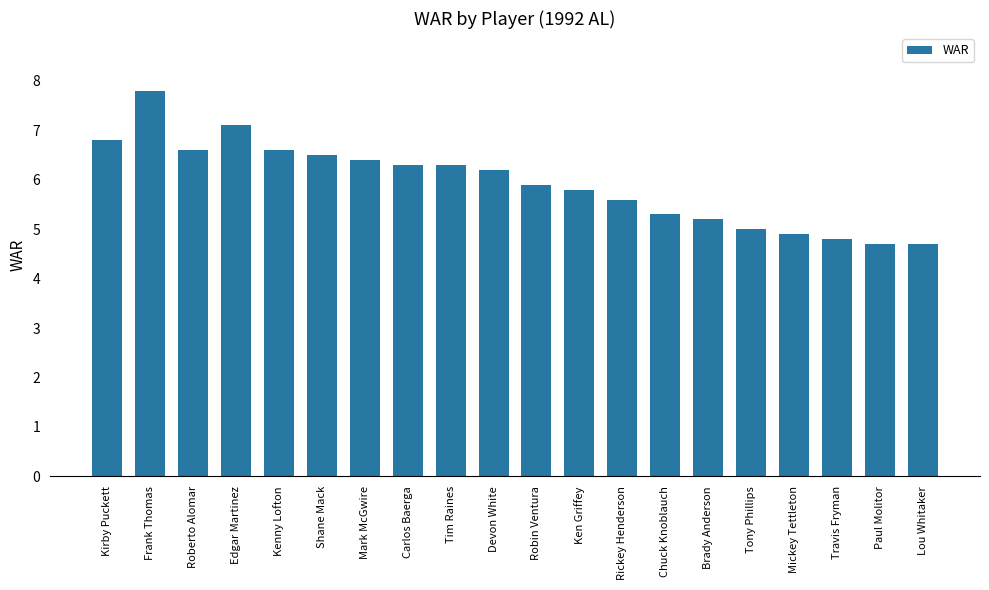

What is the sum of the values at Paul Molitor and Roberto Alomar?

11.3